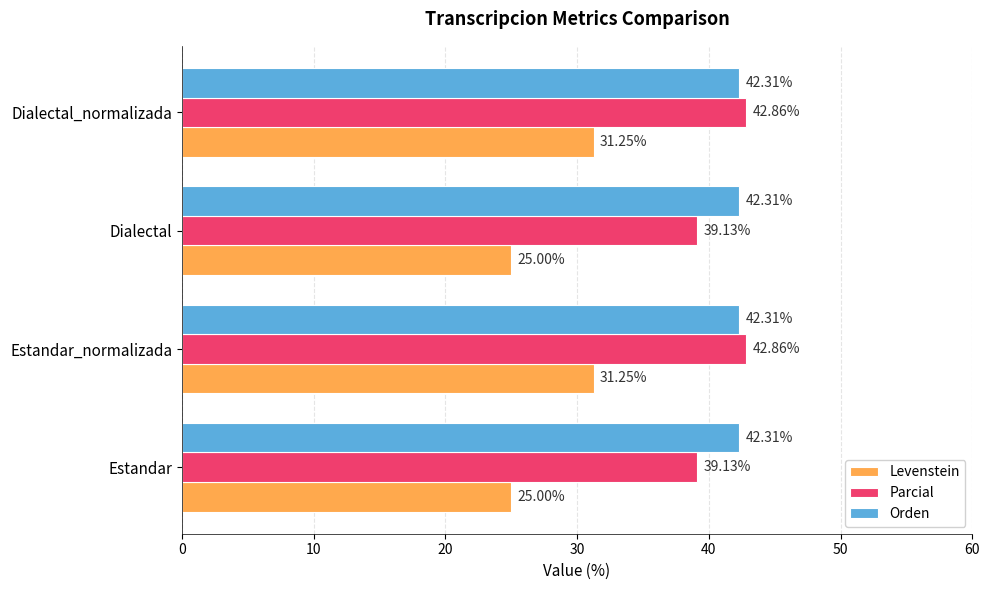

Rank the series by their maximum value, from highest to lowest.

Parcial, Orden, Levenstein